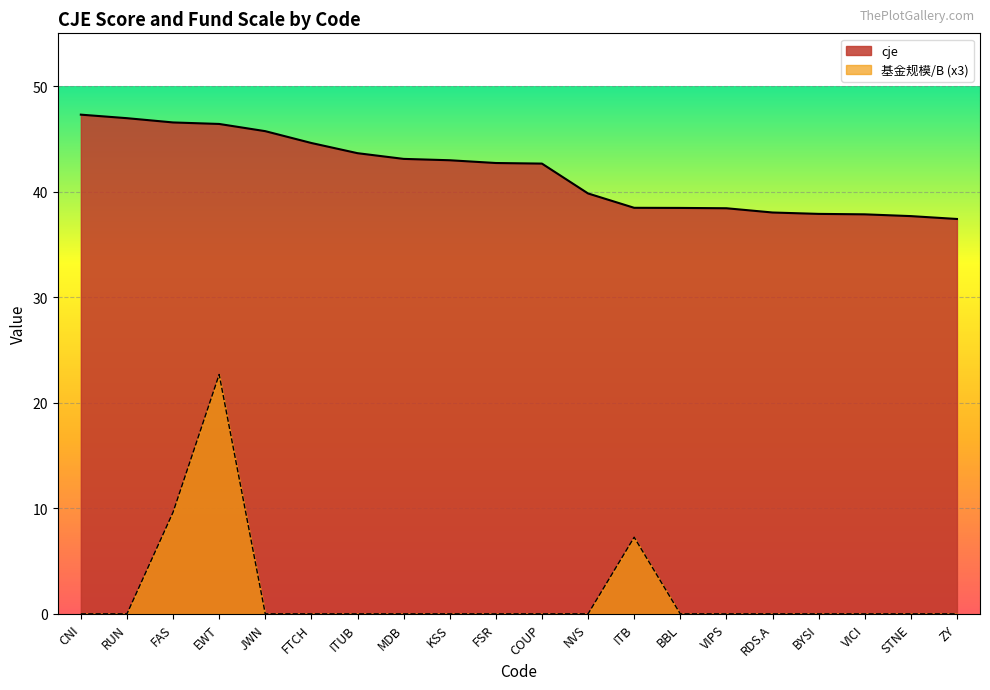

True or false: 基金规模/B and cje intersect in this chart.

False